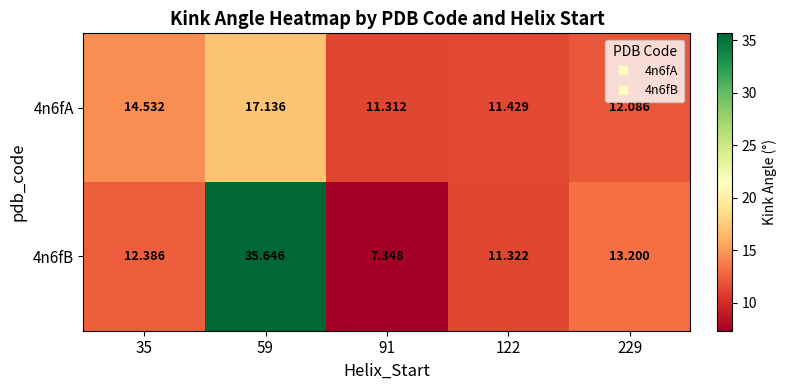

Is the value of 4n6fA at 91 greater than the value of 4n6fB at 59?

No